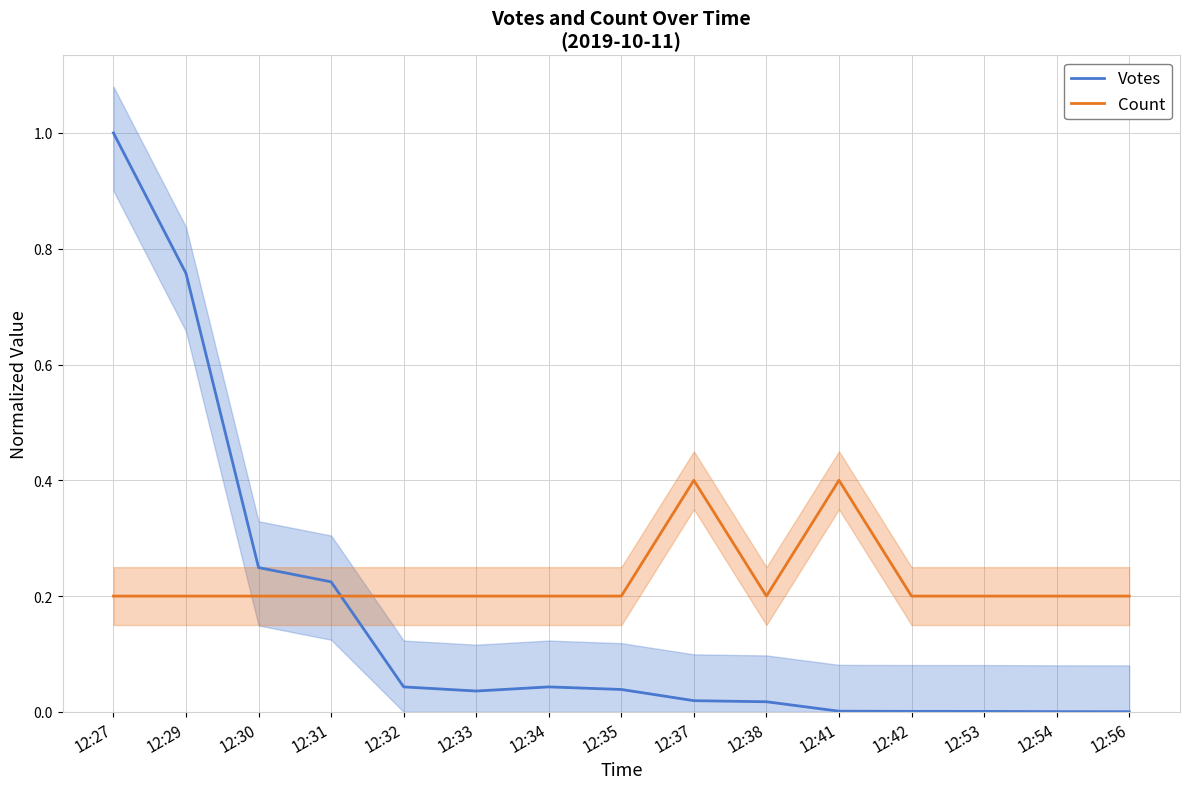

What is the value of the Count point at the 14th from the left?

0.2